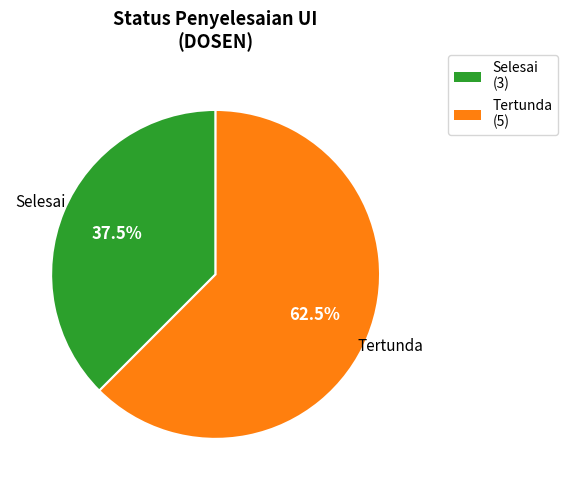

Which category has the smallest portion of the pie?

Selesai (3)